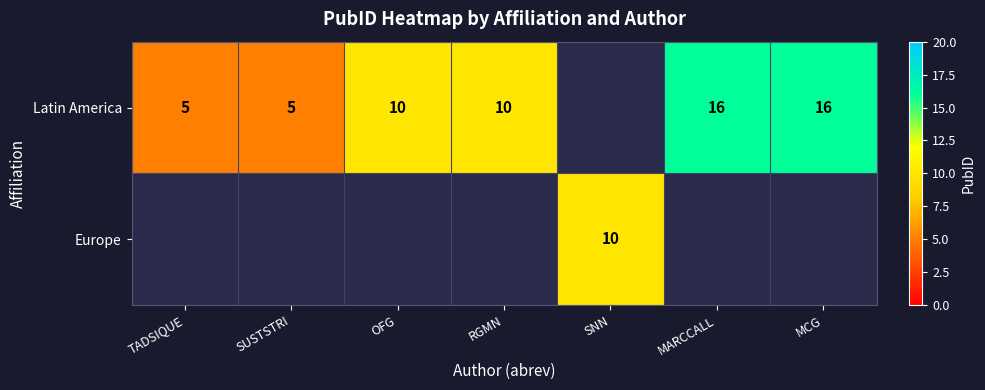

Is it true that Latin America equals 6 at MCG?

False